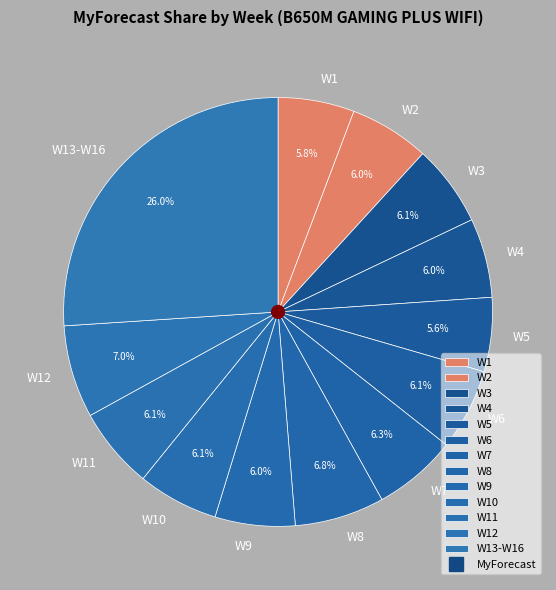

Is it true that W3 is 1% of the pie?

False